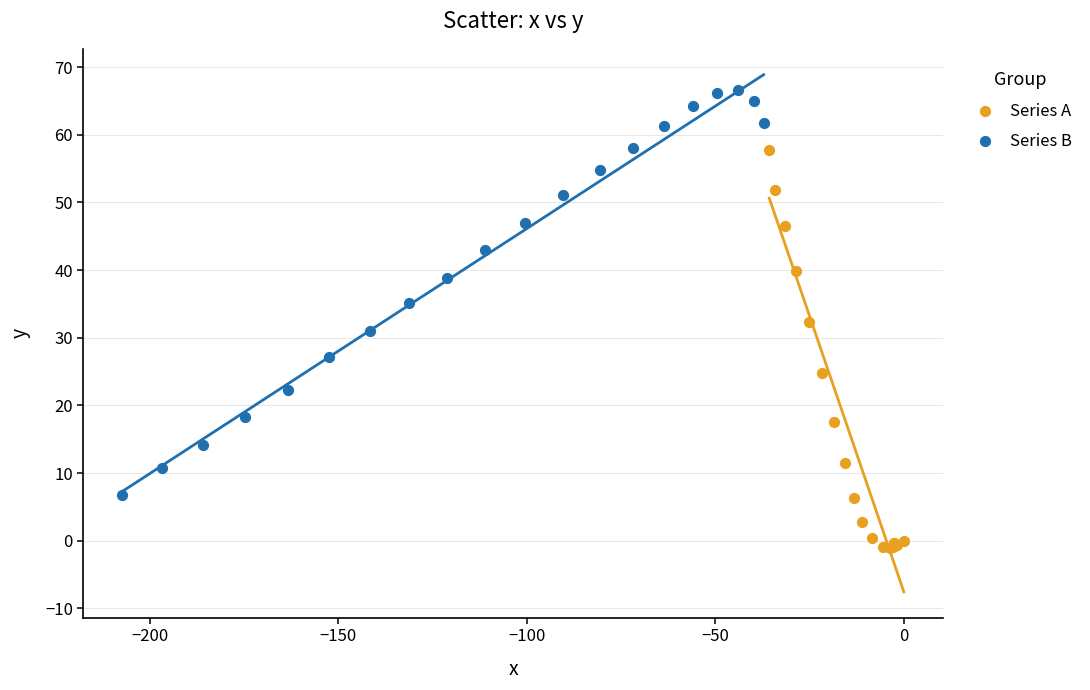

Which series contains the highest Y value?

Series B